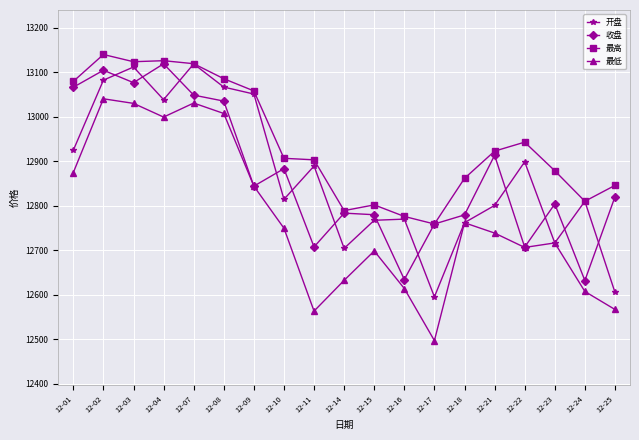

Which series has the widest spread of values?

最低